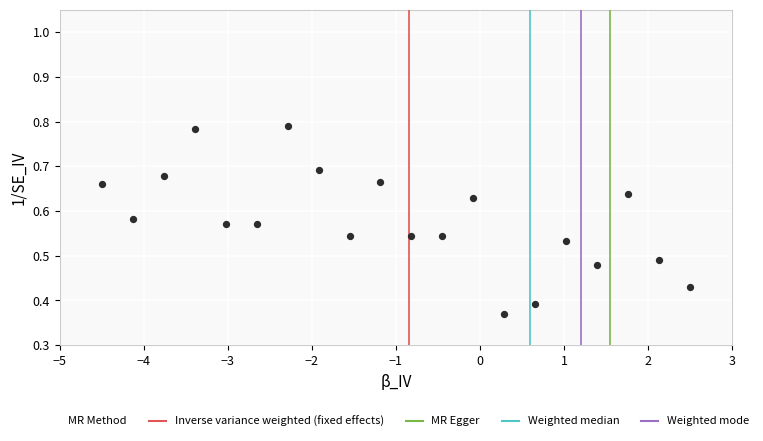

What is the range of X values (max minus min)?

7.0